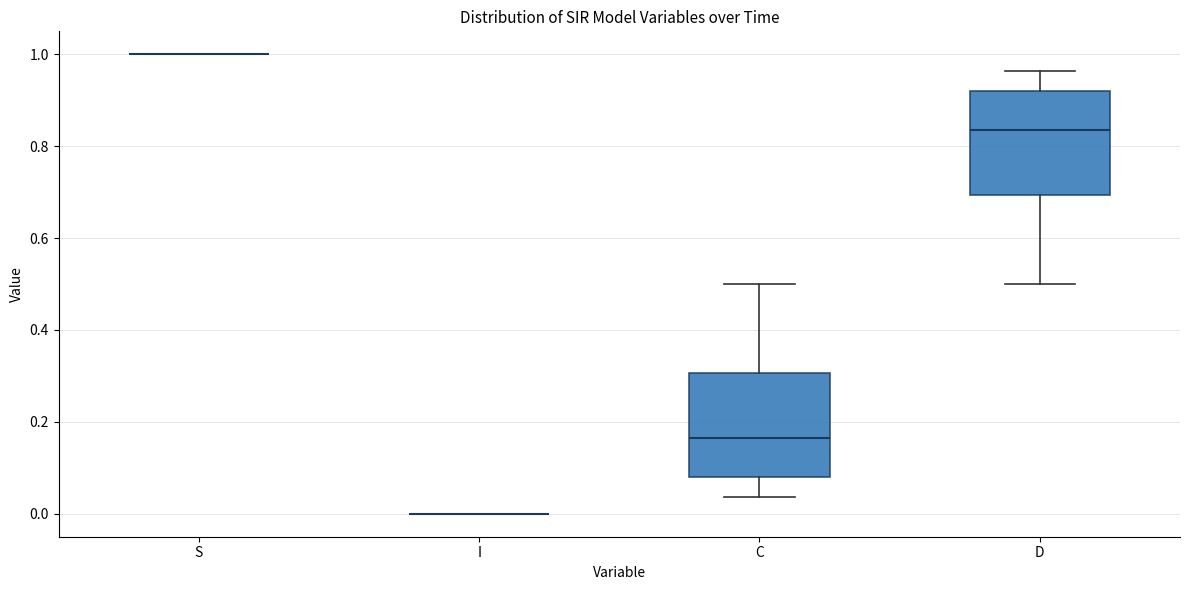

Reading left to right, transcribe this box plot: for each box, give where its median line is, the range the box spans, and where its two whiskers end, as read against the y-axis. The values are not printed on the chart, so give them approximately, as read against the axis.

S: box collapsed to a line at 1.00, whiskers 1.00 to 1.00
I: box collapsed to a line at 0.00, whiskers 0.00 to 0.00
C: median 0.16, box 0.08 to 0.30, whiskers 0.04 to 0.50
D: median 0.84, box 0.70 to 0.92, whiskers 0.50 to 0.96